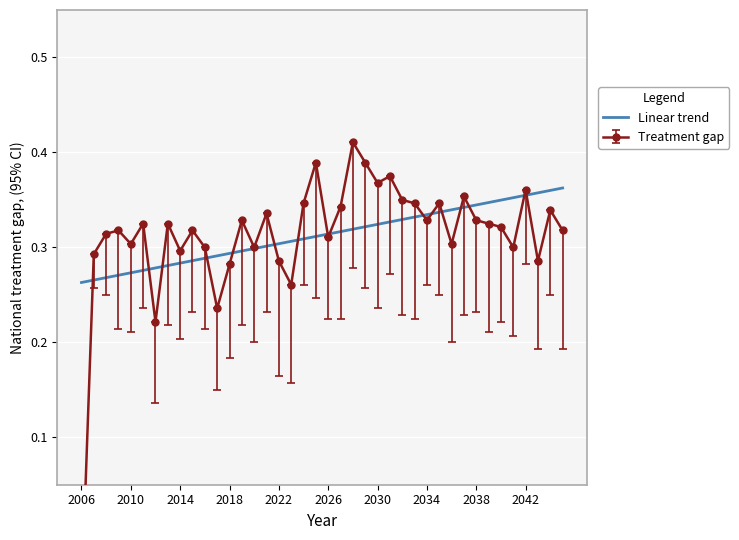

True or false: Linear trend has a value of 0.1 at 2022.

False